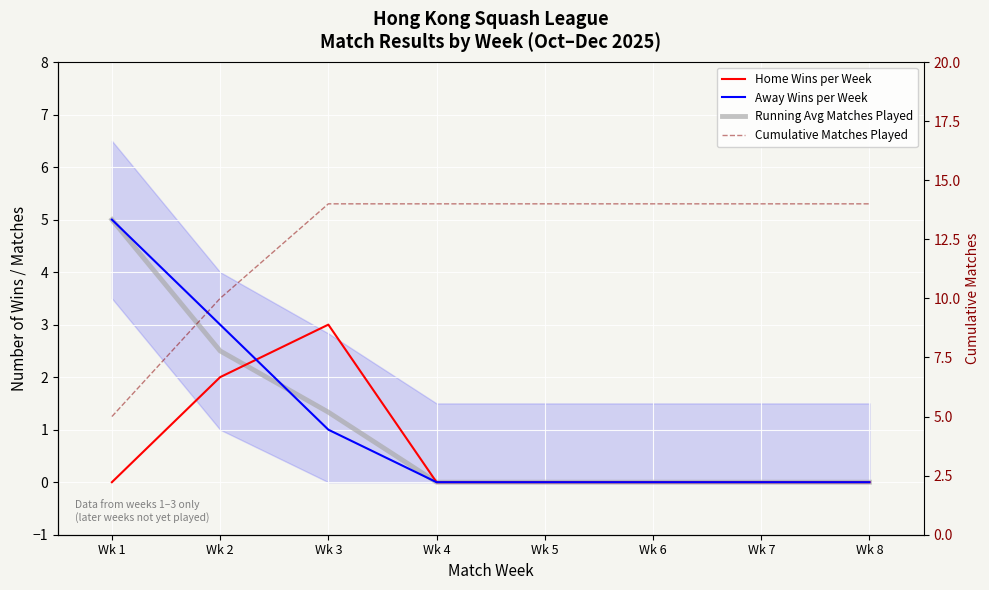

What is the sum of all Cumulative Matches Played values?

99.0